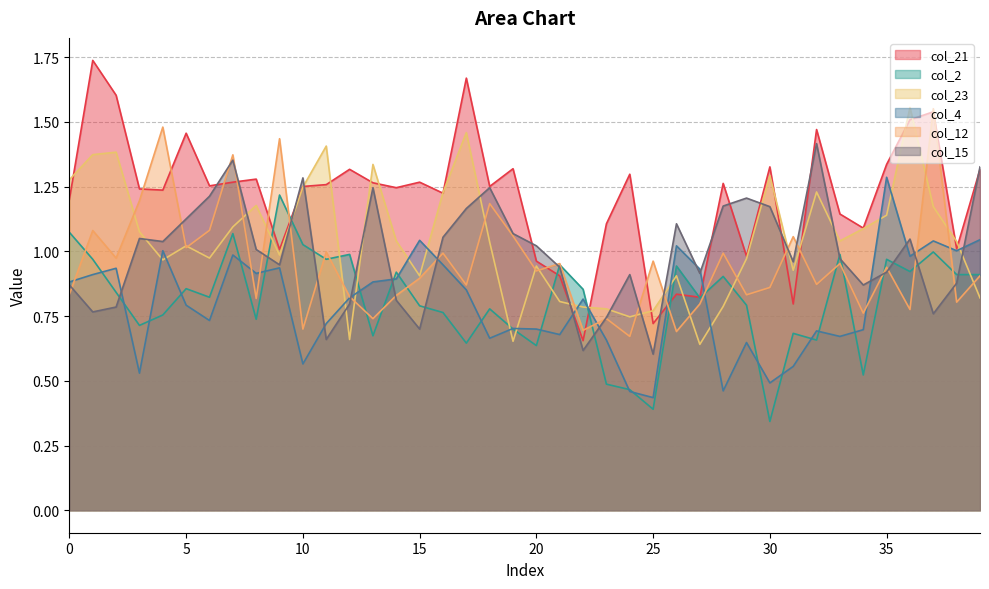

Reading left to right, transcribe all the data shown in this chart.

col_21: 0=1.2	1=1.7	2=1.6	3=1.2	4=1.2	5=1.5	6=1.3	7=1.3	8=1.3	9=1.0	10=1.3	11=1.3	12=1.3	13=1.3	14=1.2	15=1.3	16=1.2	17=1.7	18=1.3	19=1.3	20=1.0	21=0.9	22=0.7	23=1.1	24=1.3	25=0.7	26=0.8	27=0.8	28=1.3	29=1.0	30=1.3	31=0.8	32=1.5	33=1.1	34=1.1	35=1.3	36=1.5	37=1.5	38=1.0	39=1.3
col_2: 0=1.1	1=1.0	2=0.8	3=0.7	4=0.8	5=0.9	6=0.8	7=1.1	8=0.7	9=1.2	10=1.0	11=1.0	12=1.0	13=0.7	14=0.9	15=0.8	16=0.8	17=0.6	18=0.8	19=0.7	20=0.6	21=0.9	22=0.9	23=0.5	24=0.5	25=0.4	26=0.9	27=0.8	28=0.9	29=0.8	30=0.3	31=0.7	32=0.7	33=1.0	34=0.5	35=1.0	36=0.9	37=1.0	38=0.9	39=0.9
col_23: 0=1.3	1=1.4	2=1.4	3=1.1	4=1.0	5=1.0	6=1.0	7=1.1	8=1.2	9=1.0	10=1.2	11=1.4	12=0.7	13=1.3	14=1.0	15=0.9	16=1.2	17=1.5	18=1.0	19=0.7	20=0.9	21=0.8	22=0.8	23=0.8	24=0.7	25=0.8	26=0.9	27=0.6	28=0.8	29=1.0	30=1.3	31=0.9	32=1.2	33=1.0	34=1.1	35=1.1	36=1.6	37=1.2	38=1.0	39=0.8
col_4: 0=0.9	1=0.9	2=0.9	3=0.5	4=1.0	5=0.8	6=0.7	7=1.0	8=0.9	9=0.9	10=0.6	11=0.7	12=0.8	13=0.9	14=0.9	15=1.0	16=0.9	17=0.9	18=0.7	19=0.7	20=0.7	21=0.7	22=0.8	23=0.7	24=0.5	25=0.4	26=1.0	27=0.9	28=0.5	29=0.6	30=0.5	31=0.6	32=0.7	33=0.7	34=0.7	35=1.3	36=1.0	37=1.0	38=1.0	39=1.0
col_12: 0=0.8	1=1.1	2=1.0	3=1.2	4=1.5	5=1.0	6=1.1	7=1.4	8=0.8	9=1.4	10=0.7	11=1.0	12=0.8	13=0.7	14=0.8	15=0.9	16=1.0	17=0.9	18=1.2	19=1.1	20=0.9	21=1.0	22=0.7	23=0.7	24=0.7	25=1.0	26=0.7	27=0.8	28=1.0	29=0.8	30=0.9	31=1.1	32=0.9	33=1.0	34=0.8	35=0.9	36=0.8	37=1.6	38=0.8	39=0.9
col_15: 0=0.9	1=0.8	2=0.8	3=1.0	4=1.0	5=1.1	6=1.2	7=1.4	8=1.0	9=0.9	10=1.3	11=0.7	12=0.8	13=1.2	14=0.8	15=0.7	16=1.1	17=1.2	18=1.2	19=1.1	20=1.0	21=0.9	22=0.6	23=0.7	24=0.9	25=0.6	26=1.1	27=0.9	28=1.2	29=1.2	30=1.2	31=1.0	32=1.4	33=1.0	34=0.9	35=0.9	36=1.0	37=0.8	38=0.9	39=1.3